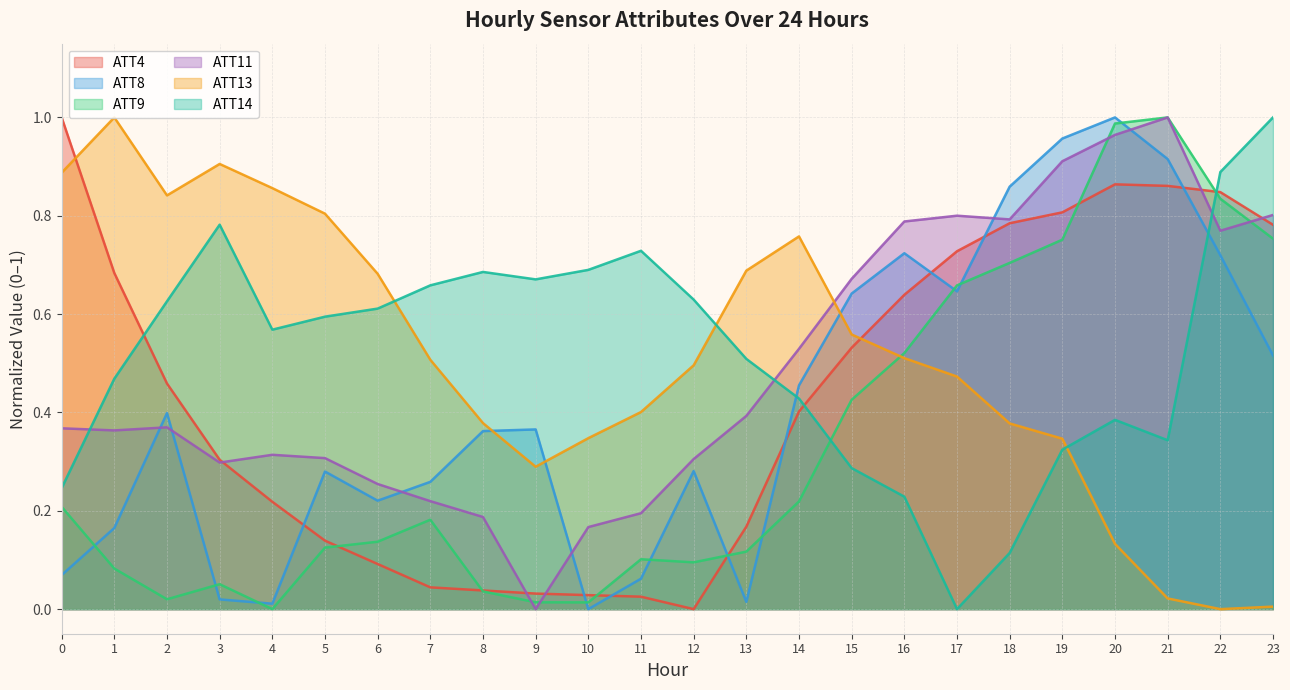

Which series has the largest total across all categories?

ATT14